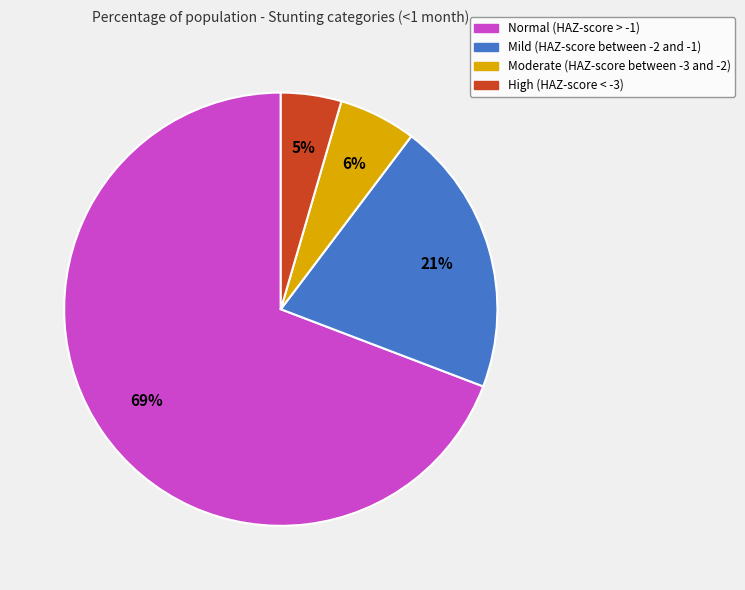

Rank the categories by value from highest to lowest.

Normal (HAZ-score > -1), Mild (HAZ-score between -2 and -1), Moderate (HAZ-score between -3 and -2), High (HAZ-score < -3)